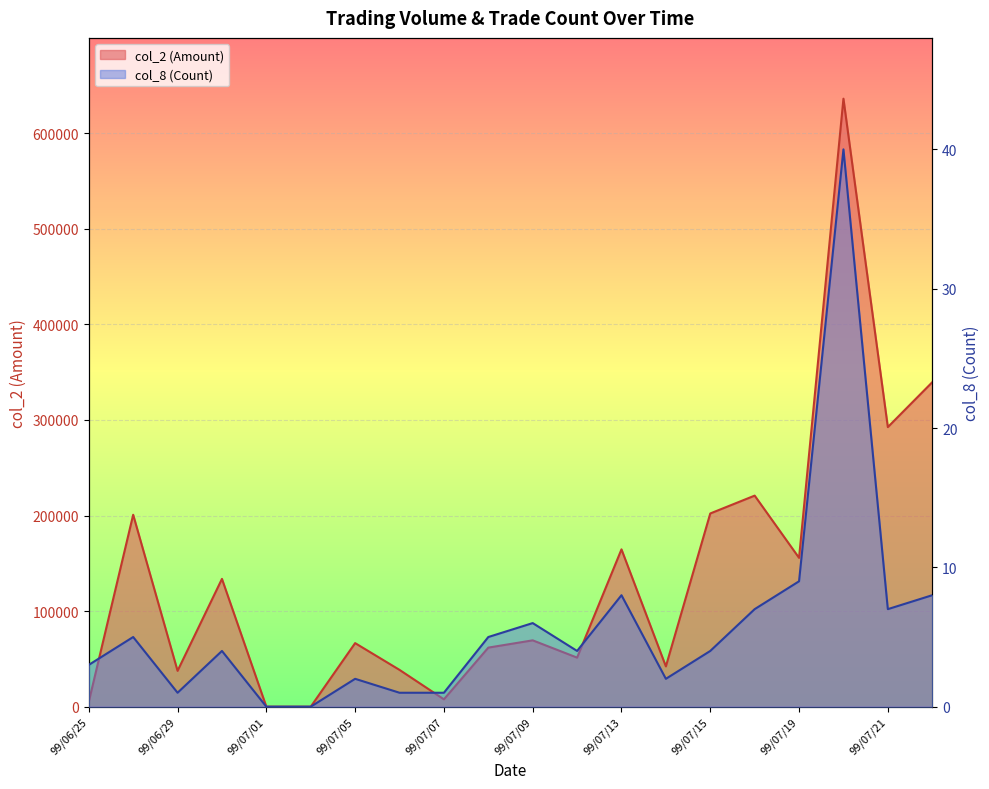

True or false: col_2 (Amount) and col_8 (Count) intersect in this chart.

False